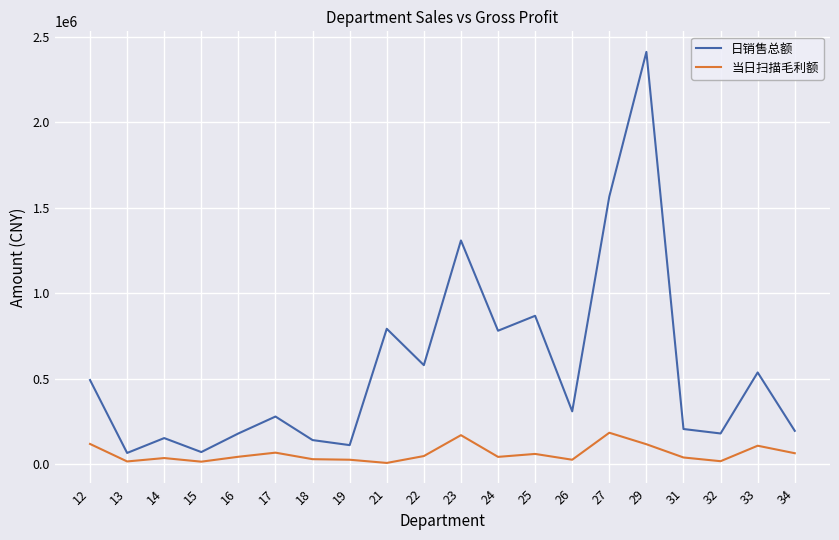

True or false: 当日扫描毛利额 and 日销售总额 cross at least once.

False